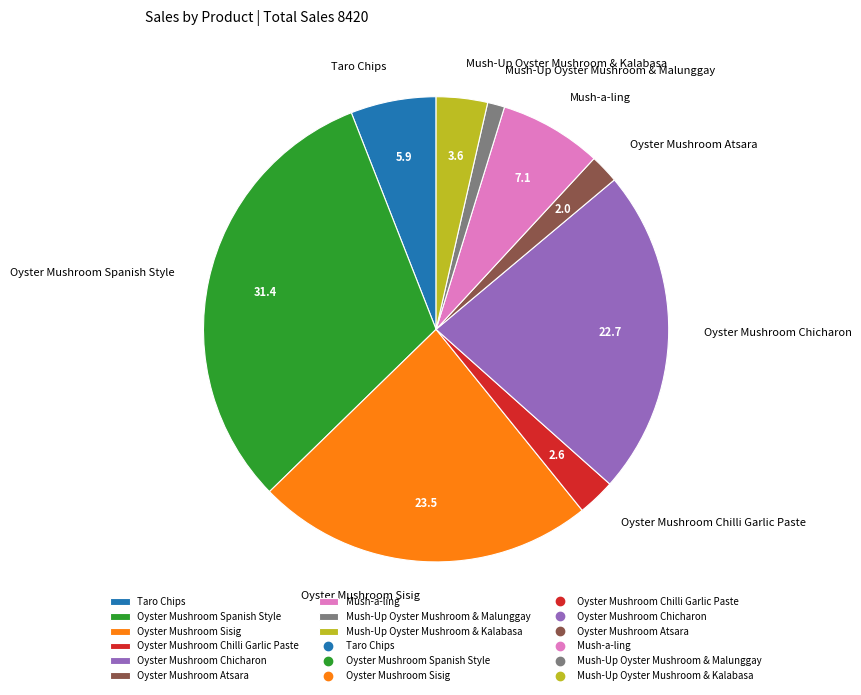

Is there any slice that represents more than half of the pie?

No